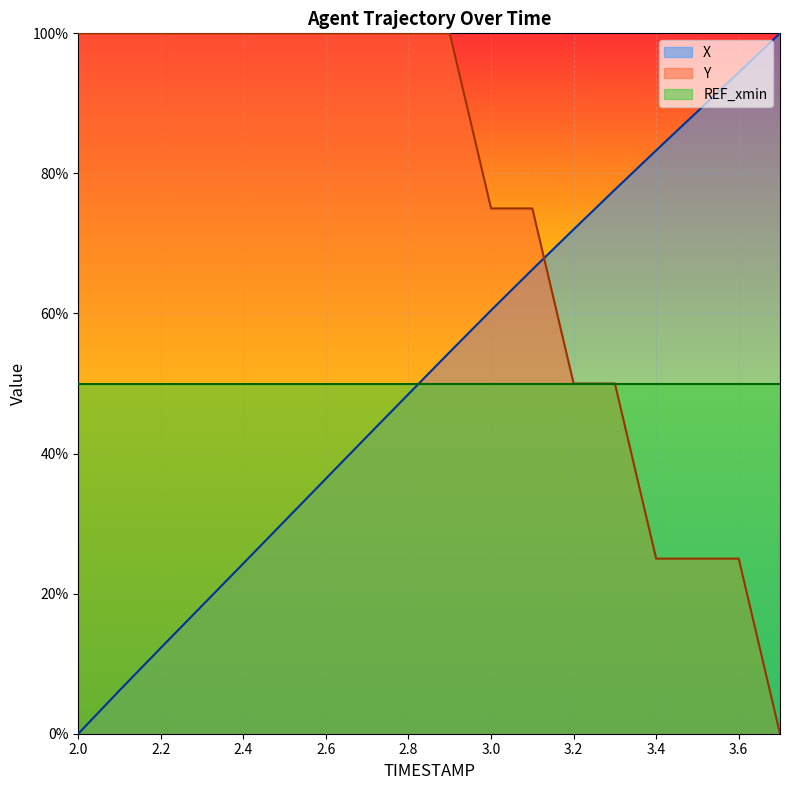

Which series has the largest total across all categories?

Y